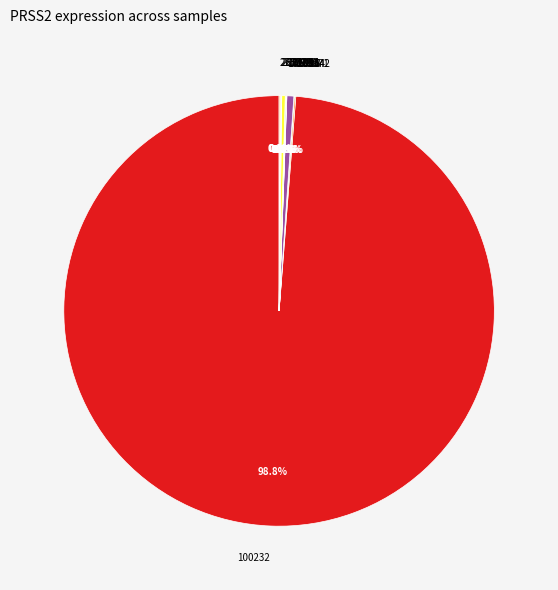

Is there any slice that represents more than half of the pie?

Yes